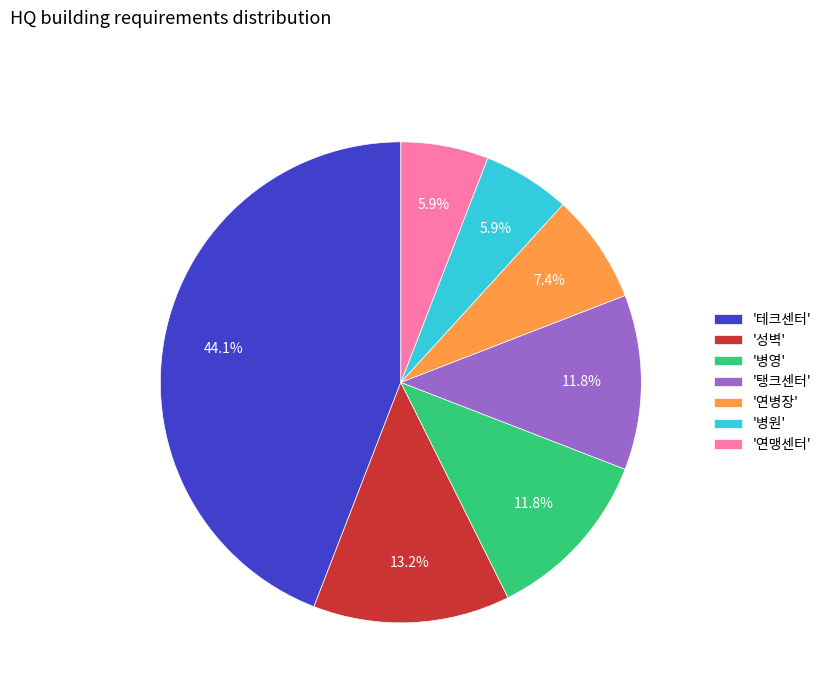

What percentage is NOT represented by '연병장'?

92.6%